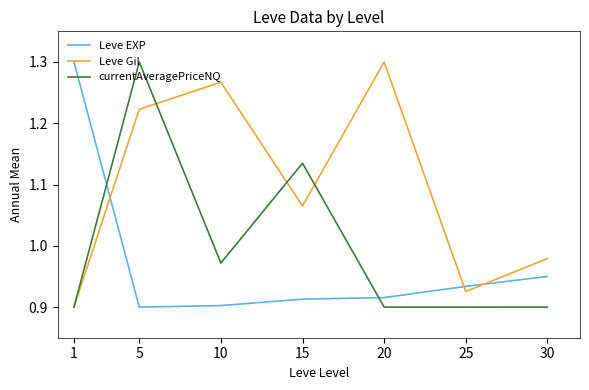

Between 15 and 25, which series saw the biggest shift?

currentAveragePriceNQ